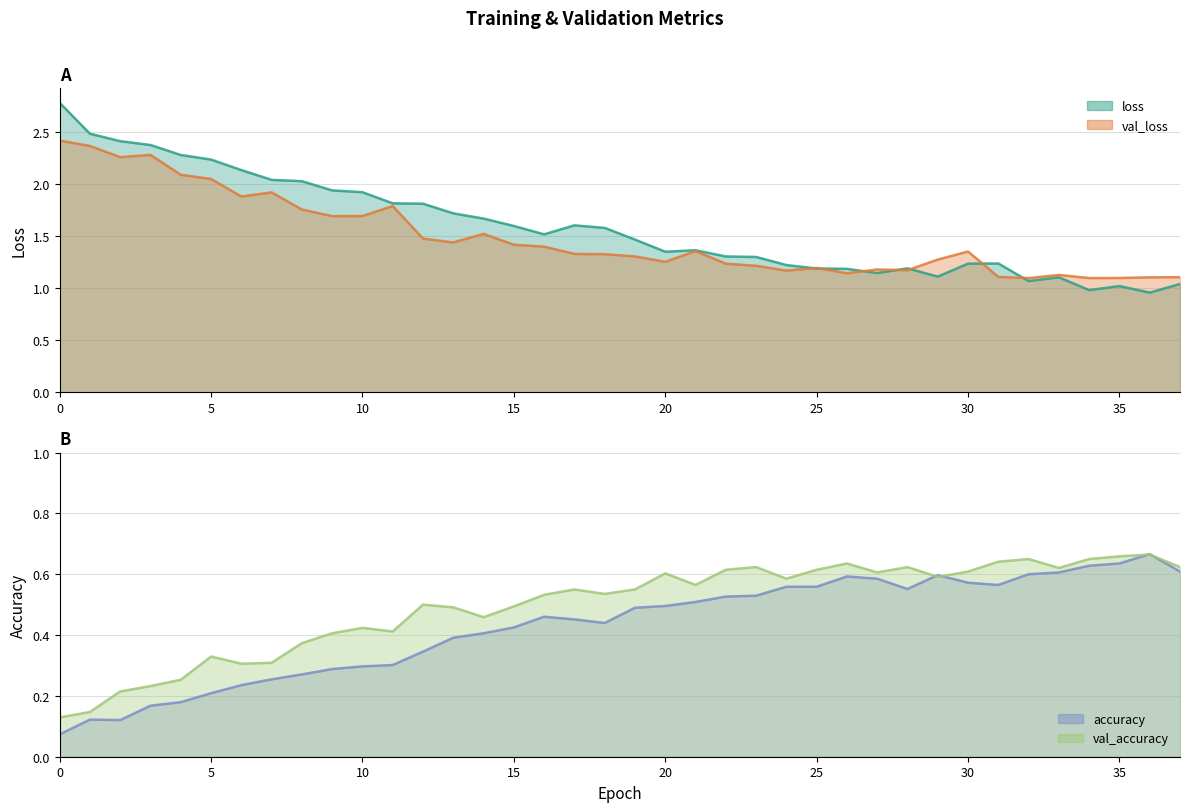

True or false: val_accuracy has more than 0 interior local peaks.

True